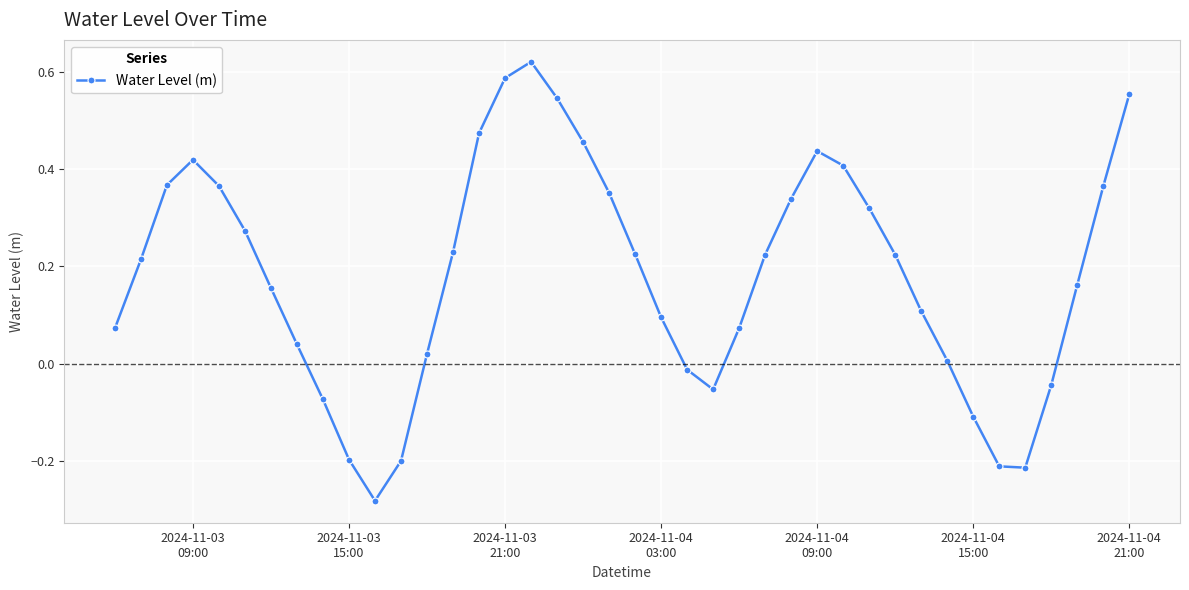

What is the difference between the second highest and minimum values?

0.9